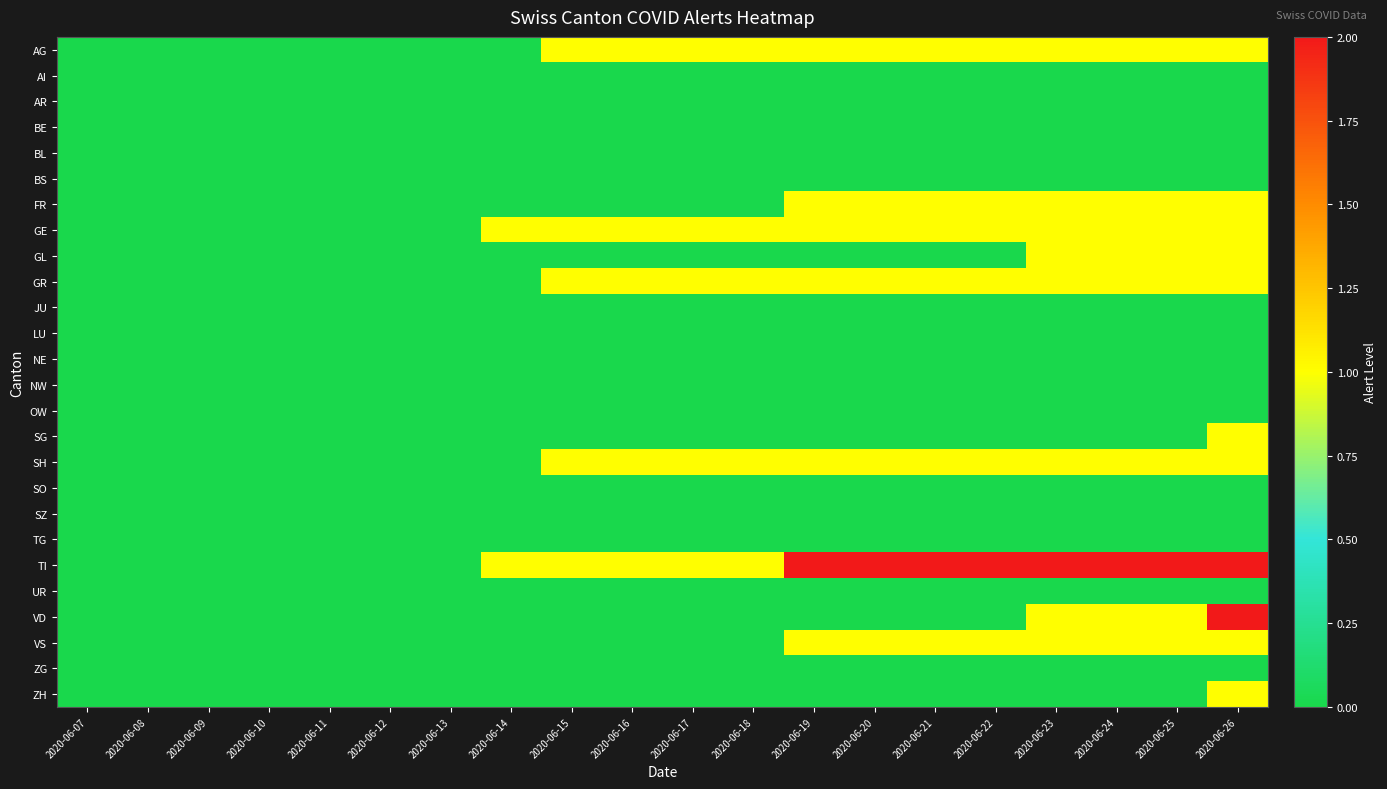

At how many categories does at least one series exceed 0?

13